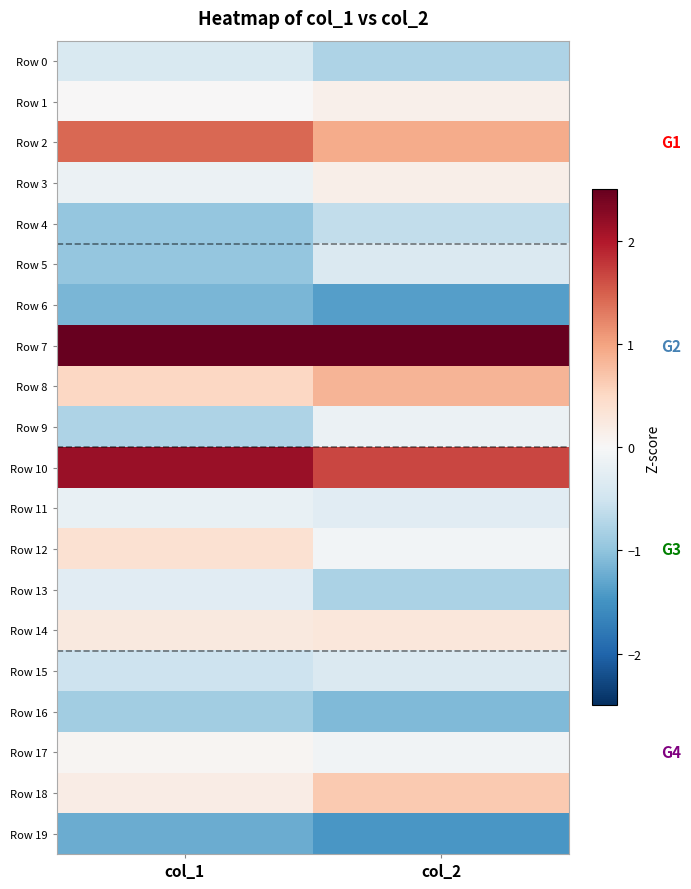

Count the number of data series in this chart.

20